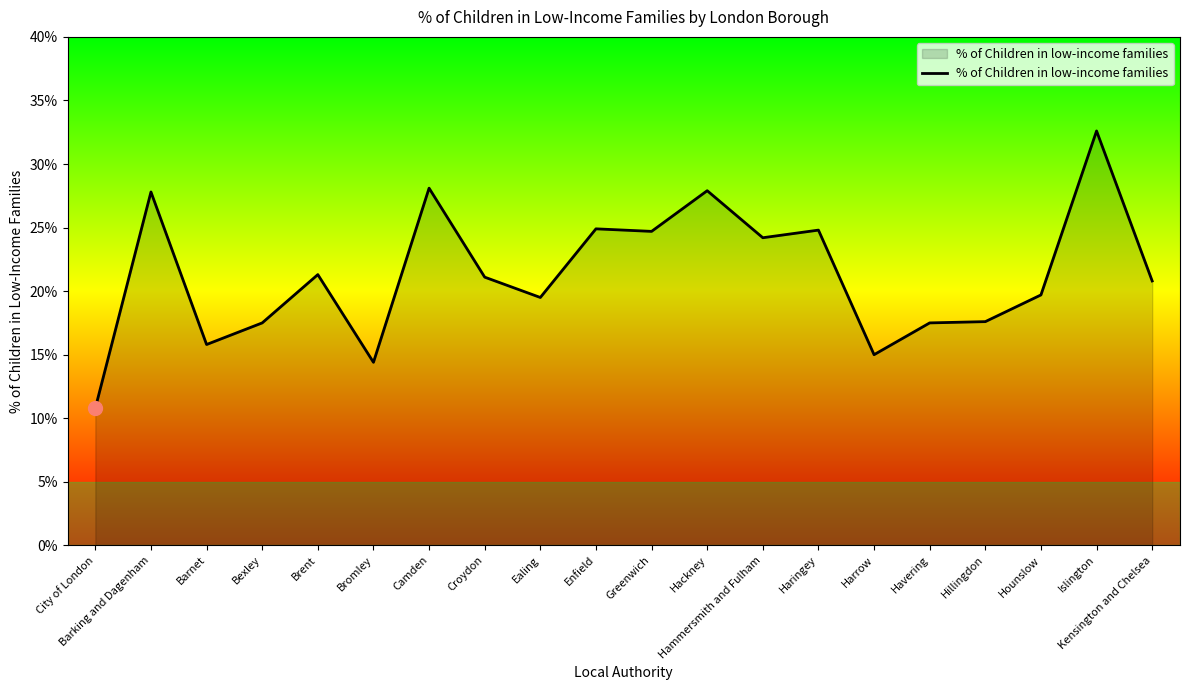

How many points are higher than both their immediate neighbors (excluding endpoints)?

7